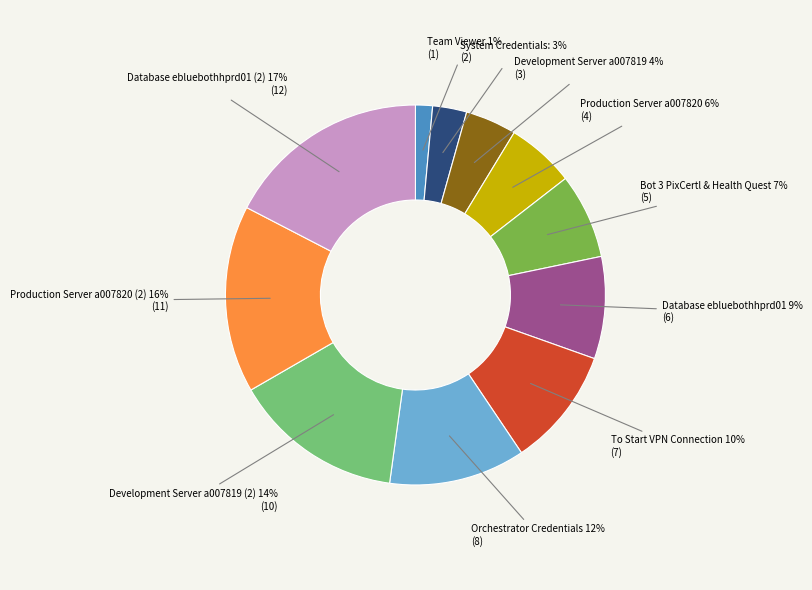

Is there any slice that represents more than half of the pie?

No